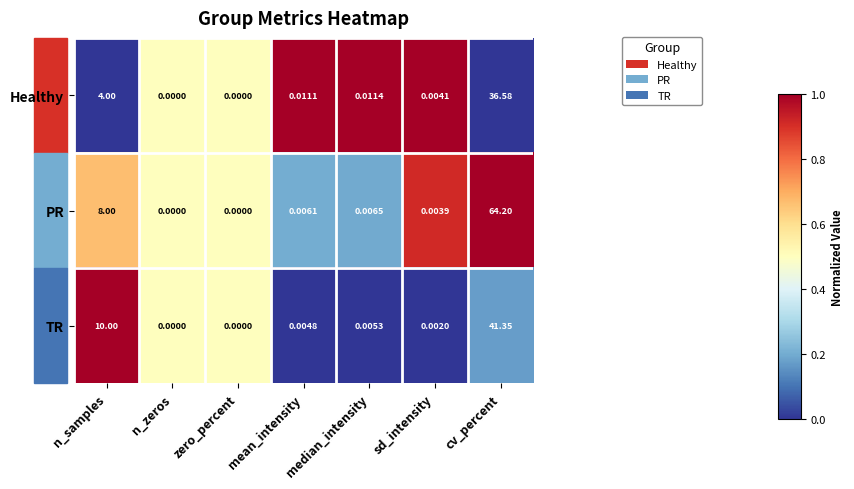

Which series has the widest spread of values?

PR